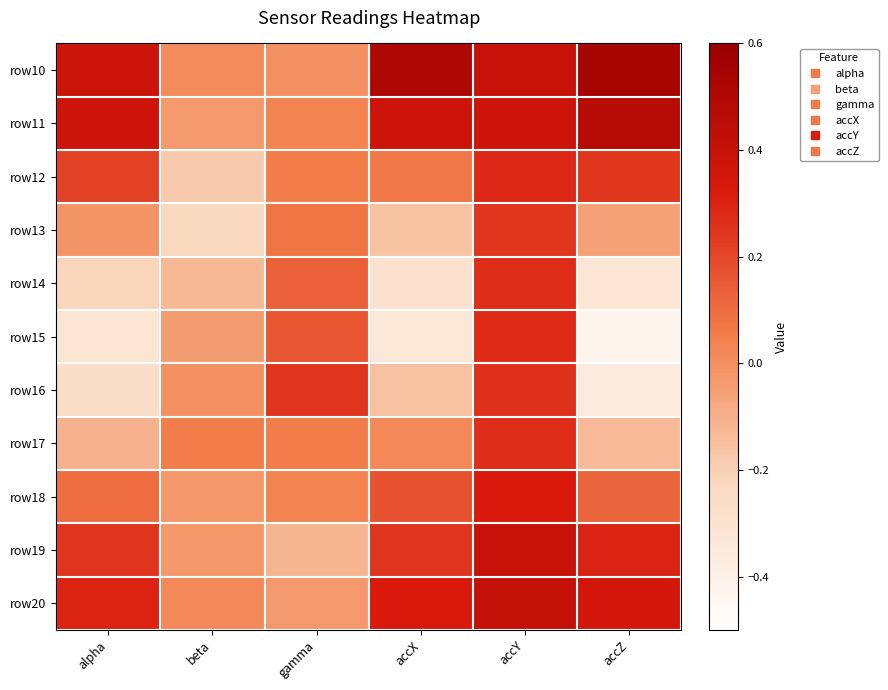

What is the total value across all series at accY?

3.5